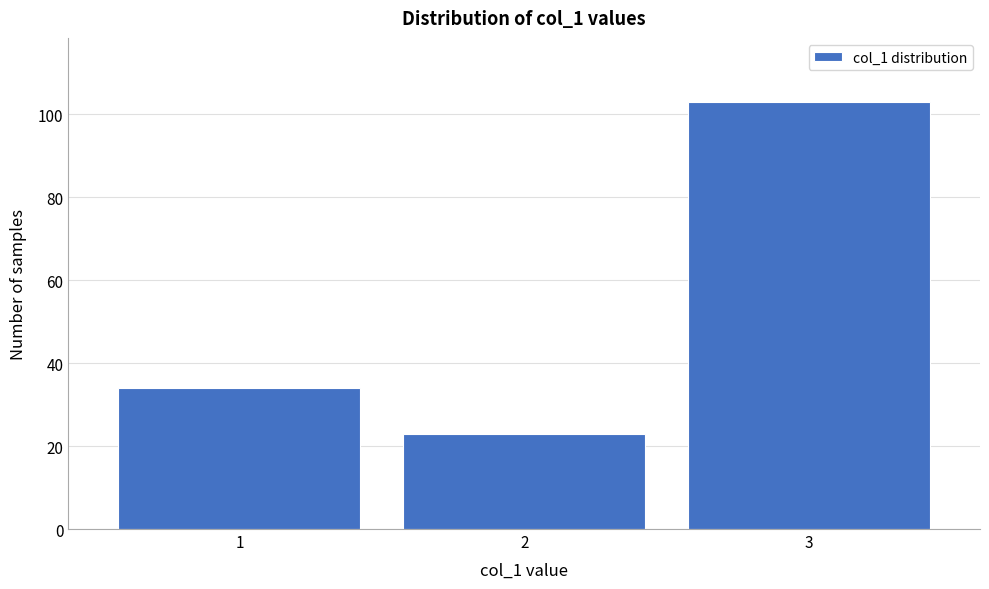

Reading left to right, what are all the values shown in this chart?

34	23	103